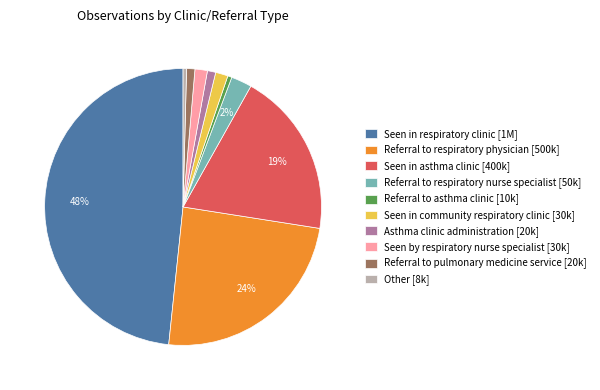

Does any single category account for the majority?

No